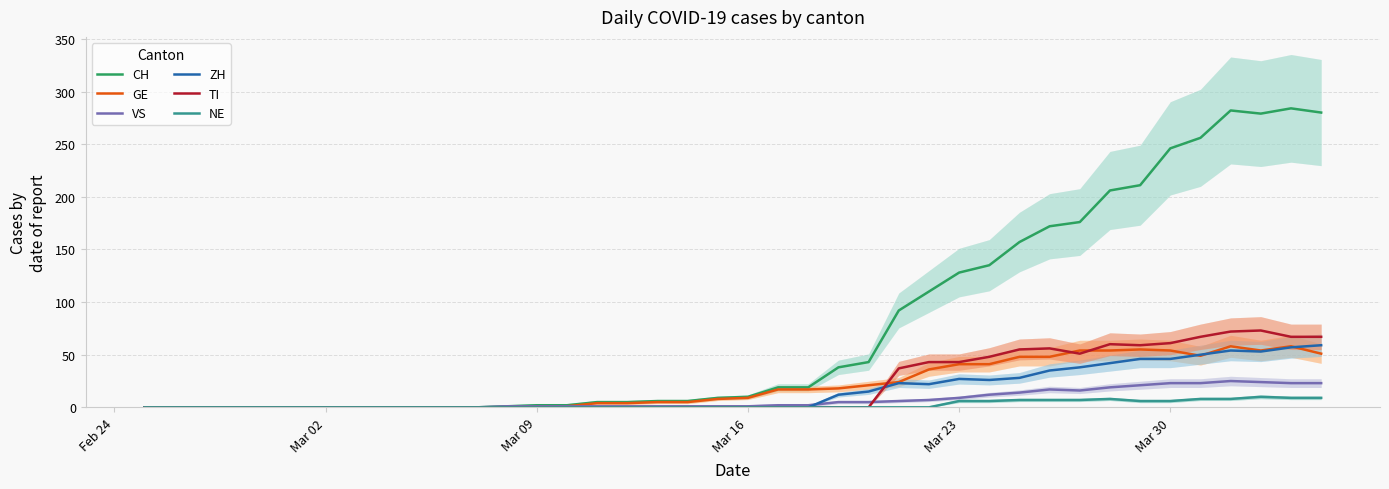

What is the highest value of the TI series?

73